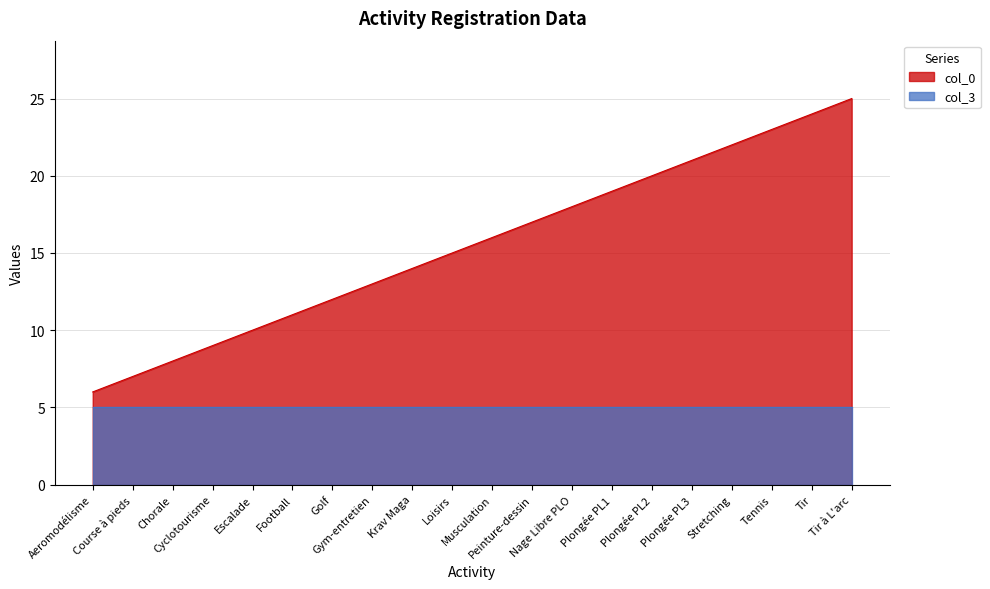

What is the average value?

16